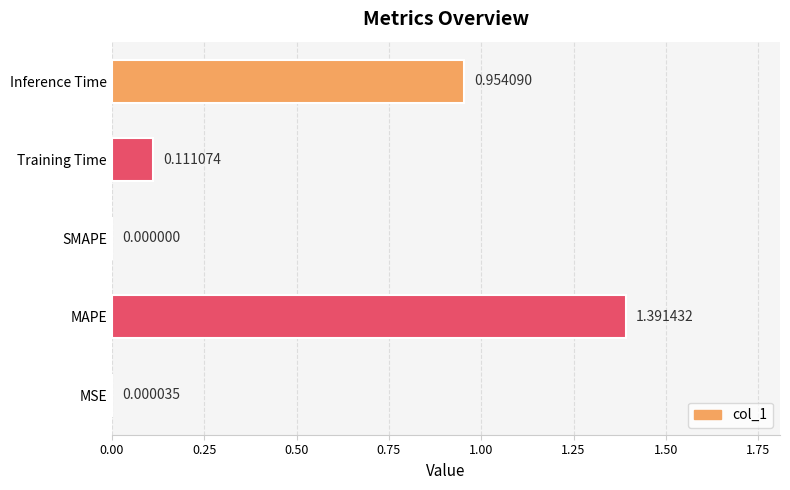

What is the sum of all values?

2.5